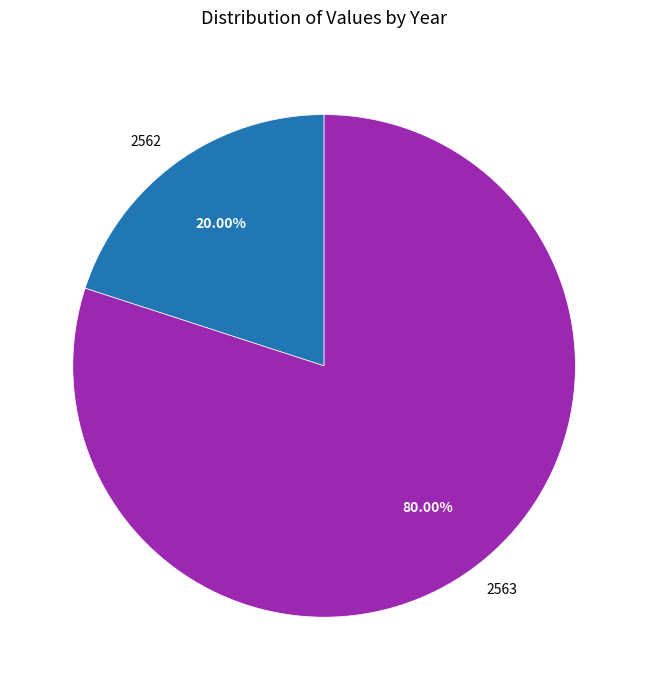

Is it true that 2562 is 20% of the pie?

True